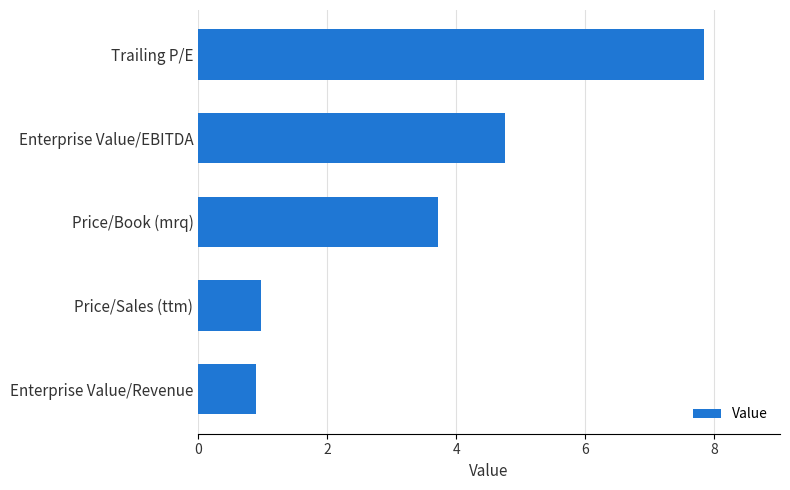

Reading bottom to top, what are all the values shown in this chart?

Enterprise Value/Revenue=0.9	Price/Sales (ttm)=1.0	Price/Book (mrq)=3.7	Enterprise Value/EBITDA=4.8	Trailing P/E=7.8